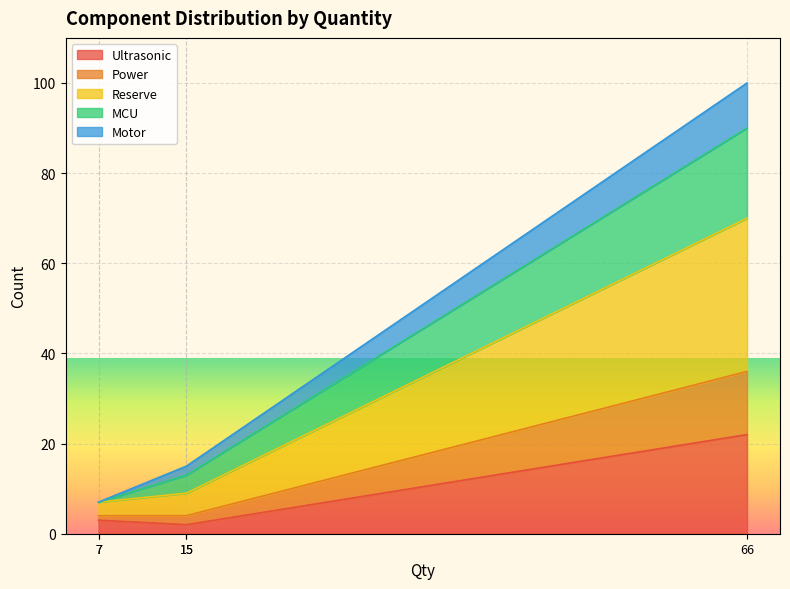

Is it true that Ultrasonic equals 3 at 7?

True